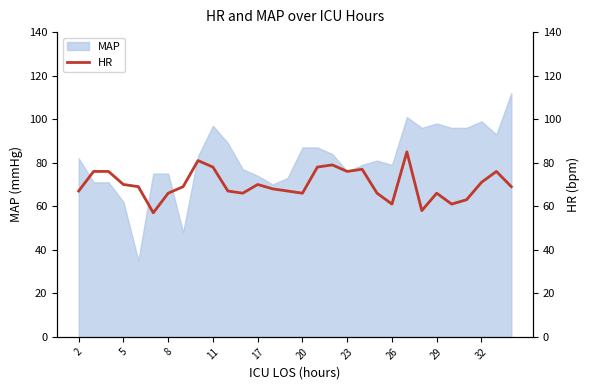

The value of MAP at 8 is 17. True or false?

False